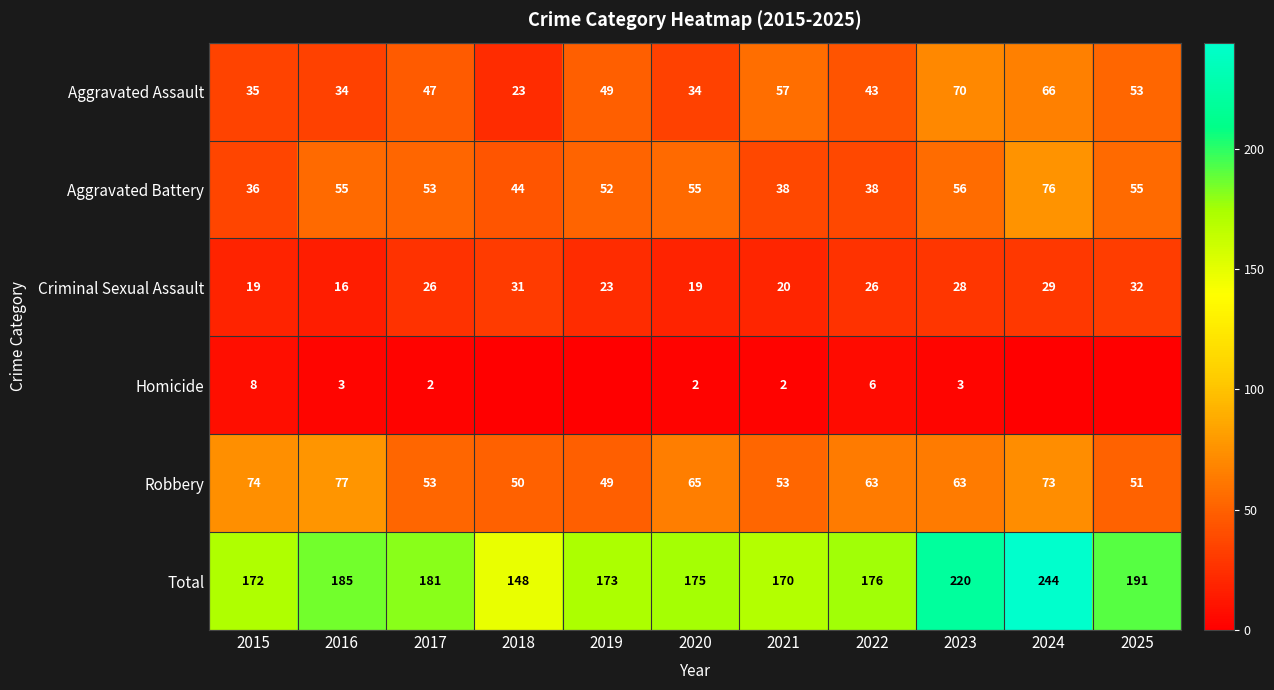

The Homicide series shows 2 at 2015. True or false?

False